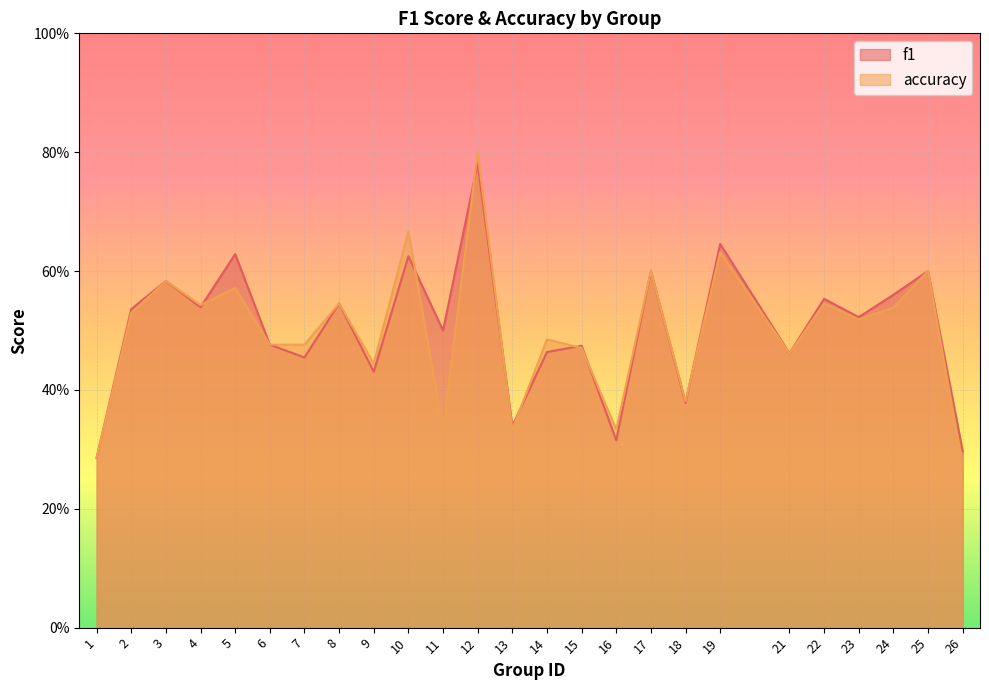

Reading left to right, list all the values displayed in this chart.

f1: 1=0.3	2=0.5	3=0.6	4=0.5	5=0.6	6=0.5	7=0.5	8=0.5	9=0.4	10=0.6	11=0.5	12=0.8	13=0.3	14=0.5	15=0.5	16=0.3	17=0.6	18=0.4	19=0.6	21=0.5	22=0.6	23=0.5	24=0.6	25=0.6	26=0.3
accuracy: 1=0.3	2=0.5	3=0.6	4=0.5	5=0.6	6=0.5	7=0.5	8=0.5	9=0.4	10=0.7	11=0.3	12=0.8	13=0.3	14=0.5	15=0.5	16=0.3	17=0.6	18=0.4	19=0.6	21=0.5	22=0.5	23=0.5	24=0.5	25=0.6	26=0.3